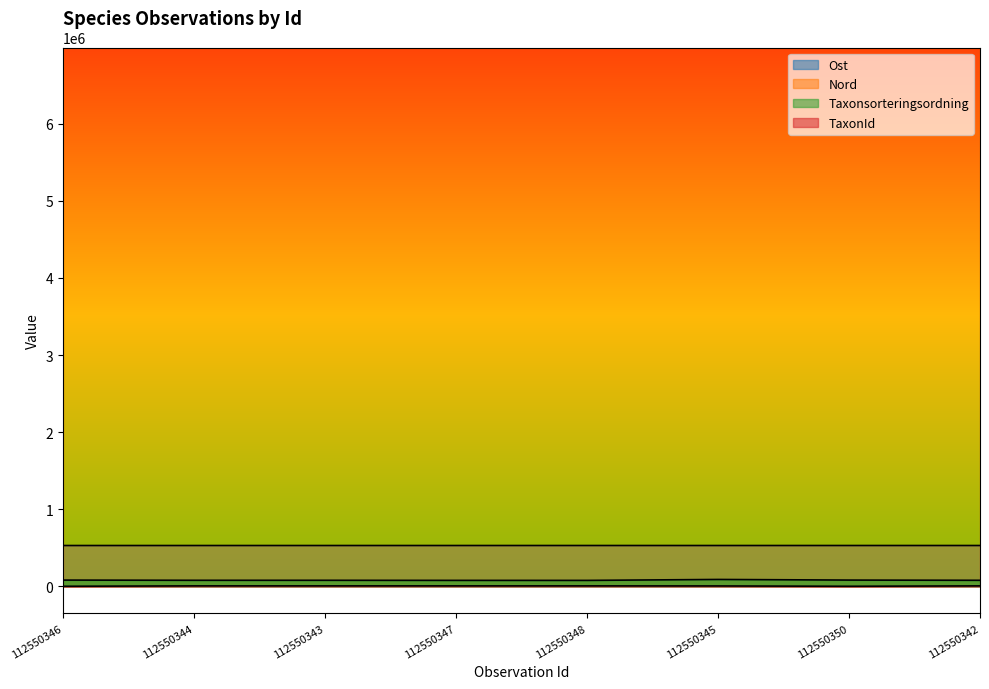

Where does the Nord series first go above 6987587?

112550347